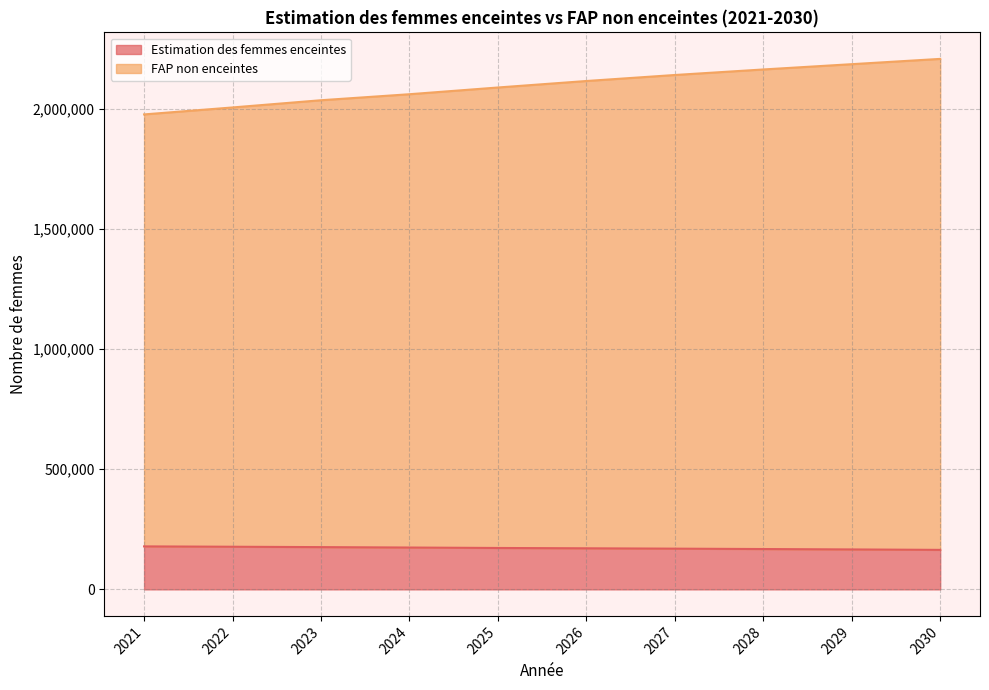

What are all the series names shown in the legend?

Estimation des femmes enceintes, FAP non enceintes